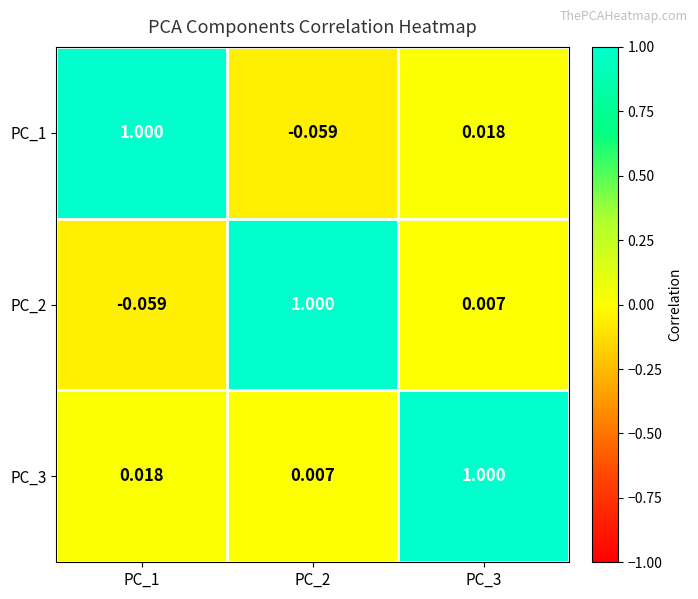

How many categories are shown in the chart?

3